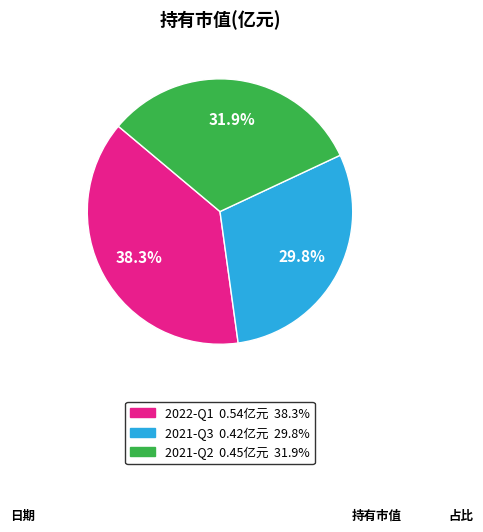

Is it true that 2022-Q1 is 38% of the pie?

True